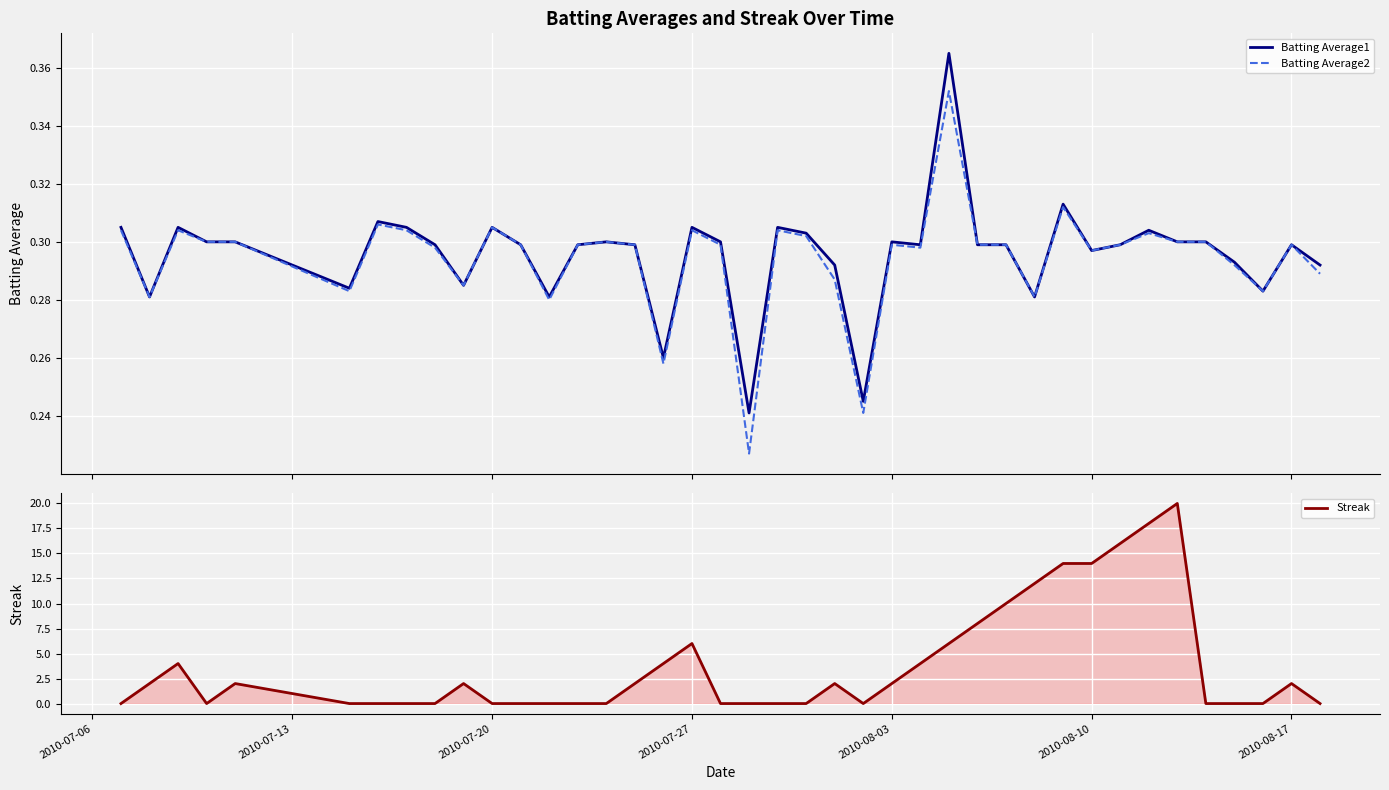

The Streak series shows 0 at 2010-07-20. True or false?

True